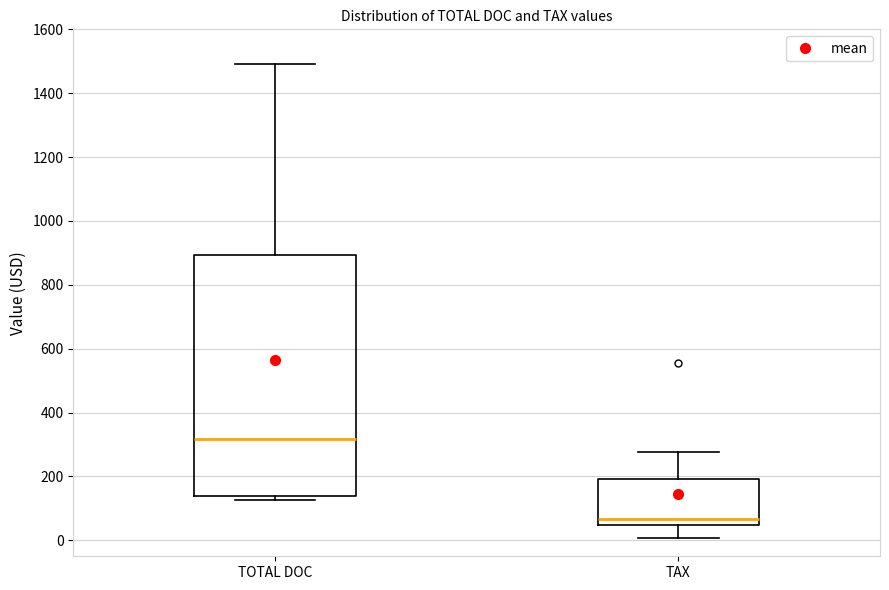

Reading left to right, transcribe this box plot: for each box, give where its median line is, the range the box spans, and where its two whiskers end, as read against the y-axis. The values are not printed on the chart, so give them approximately, as read against the axis.

TOTAL DOC: median 320, box 140 to 900, whiskers 120 to 1500
TAX: median 60, box 40 to 200, whiskers 0 to 280